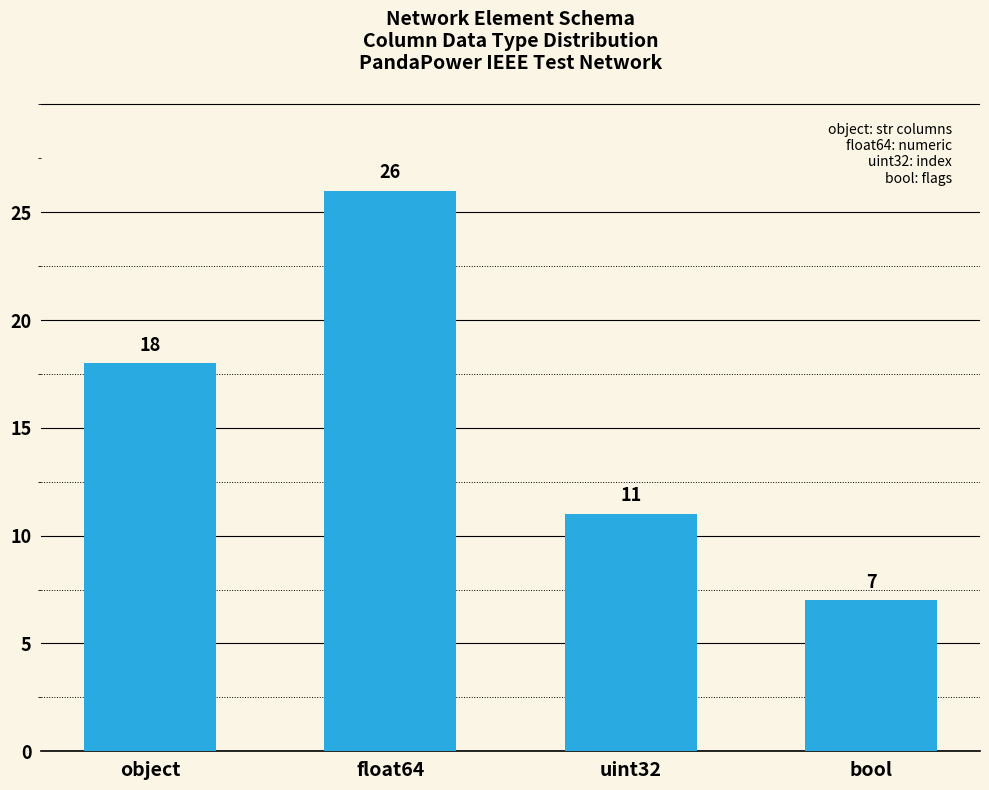

Reading left to right, what are all the values shown in this chart?

object=18	float64=26	uint32=11	bool=7